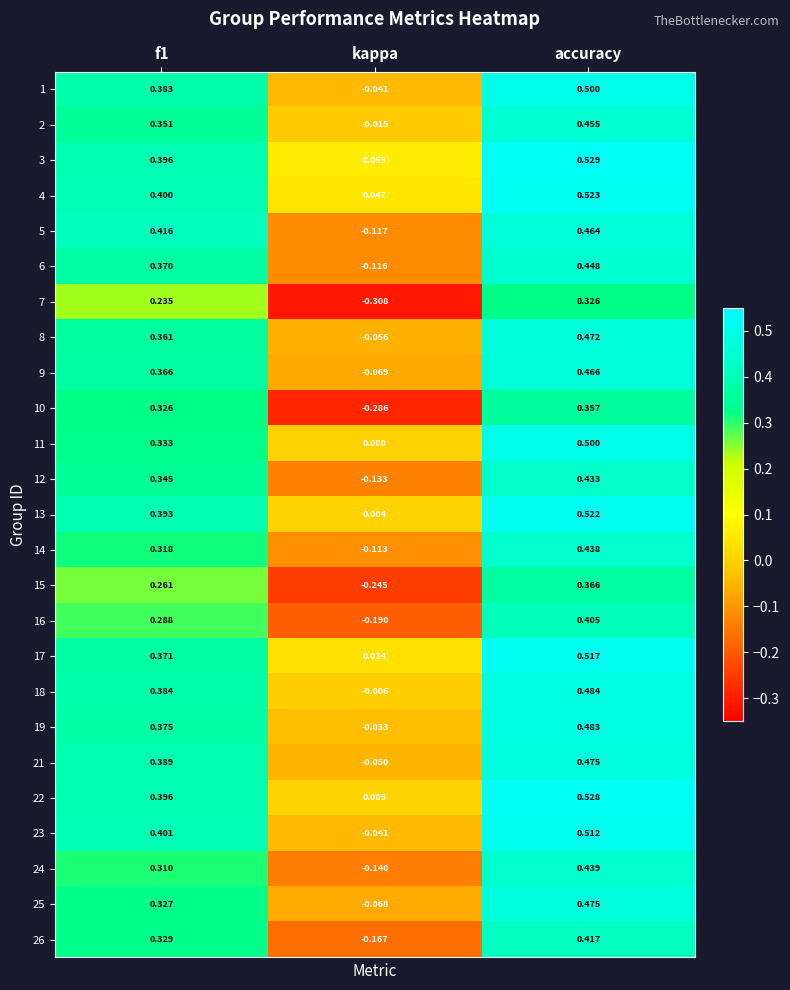

How many categories are shown in the chart?

3